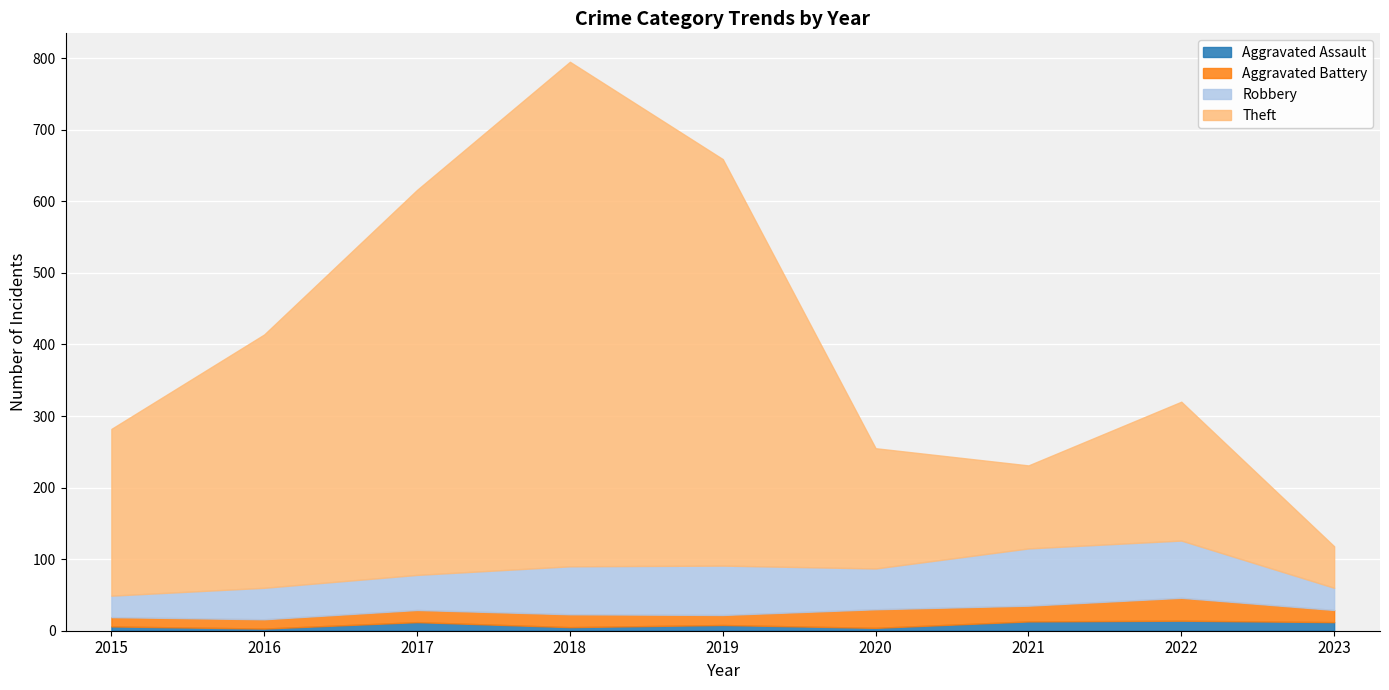

Rank the series at 2020 from lowest to highest value.

Aggravated Assault, Aggravated Battery, Robbery, Theft